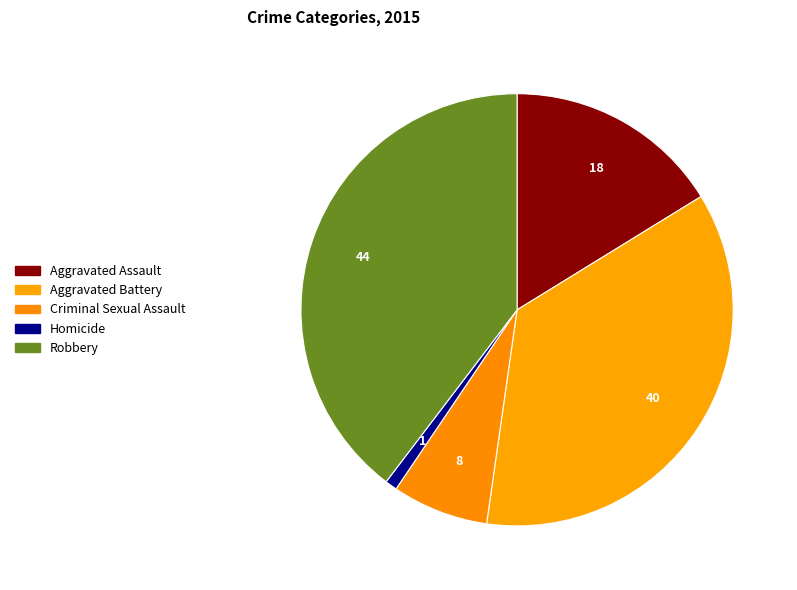

How many slices are in this pie chart?

5